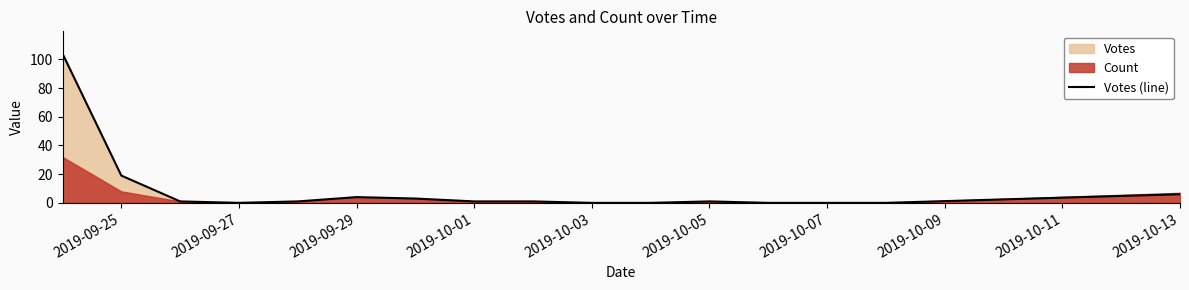

True or false: Votes (line) has a value of 4 at 2019-09-29.

True